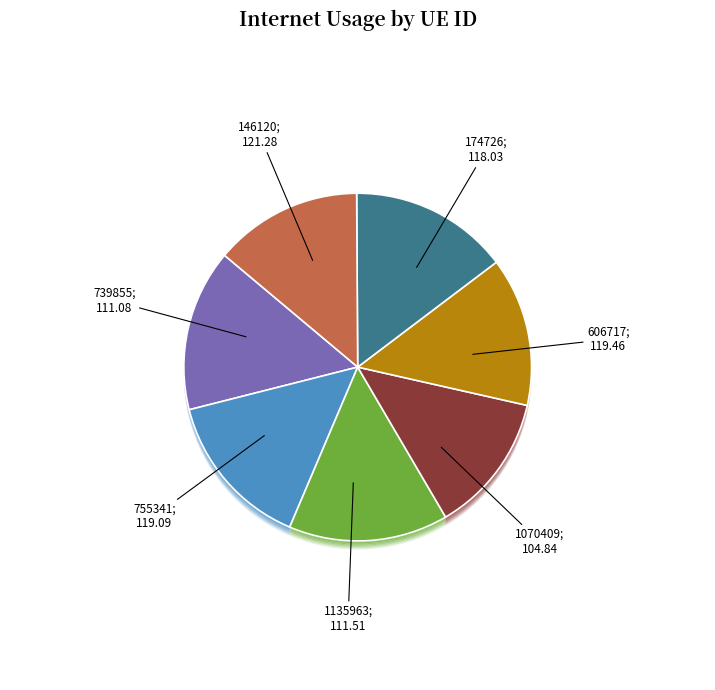

To the nearest percent, what is the combined percentage of 174726 and 1070409?

28%